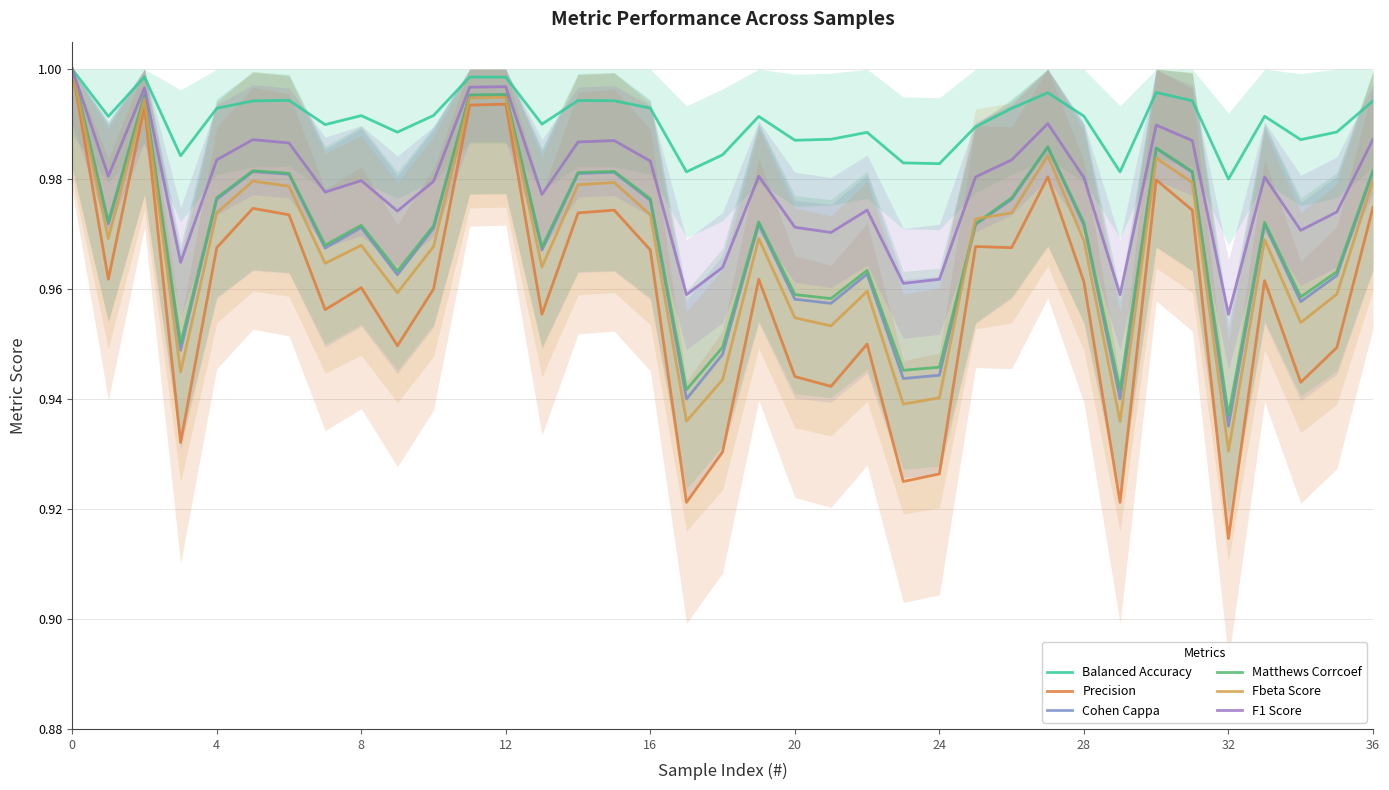

The value of F1 Score at 16 is 1.0. True or false?

True